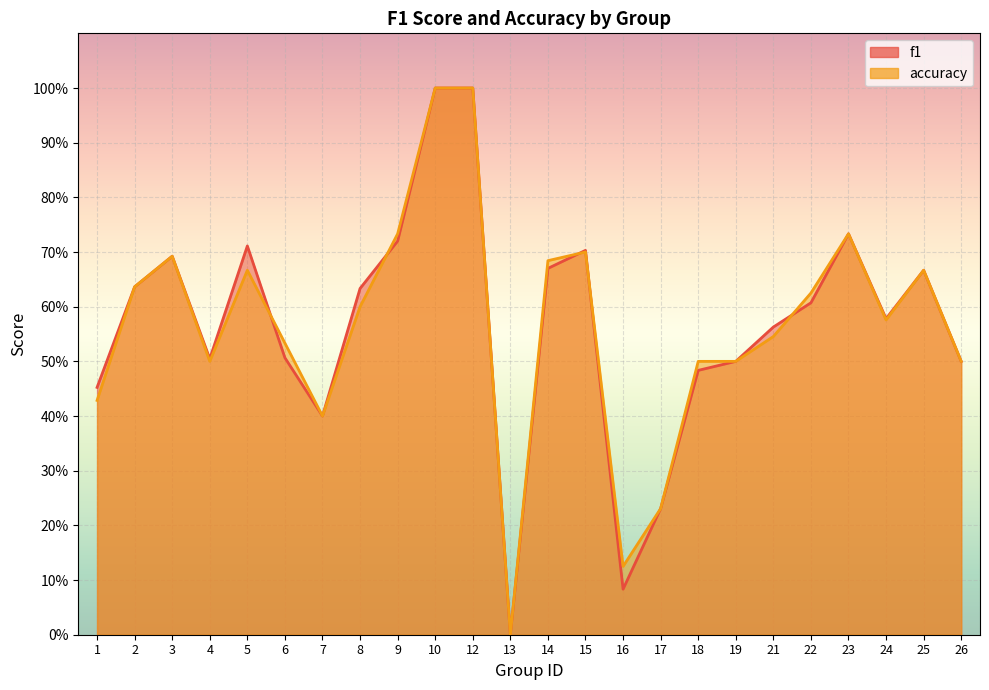

Is it true that f1 equals 1.6 at 10?

False